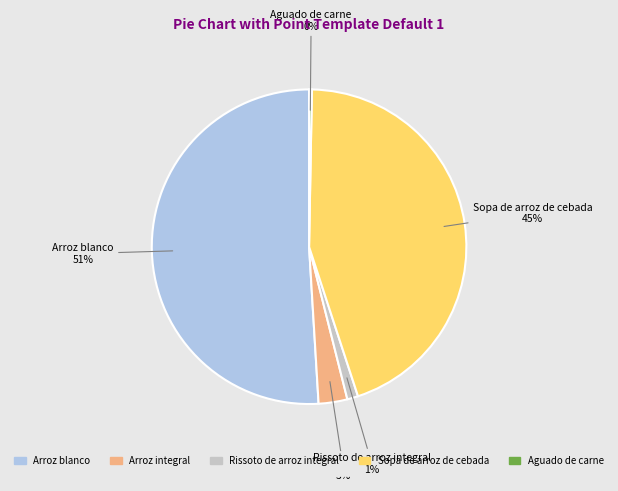

Count the number of slices in the pie.

5